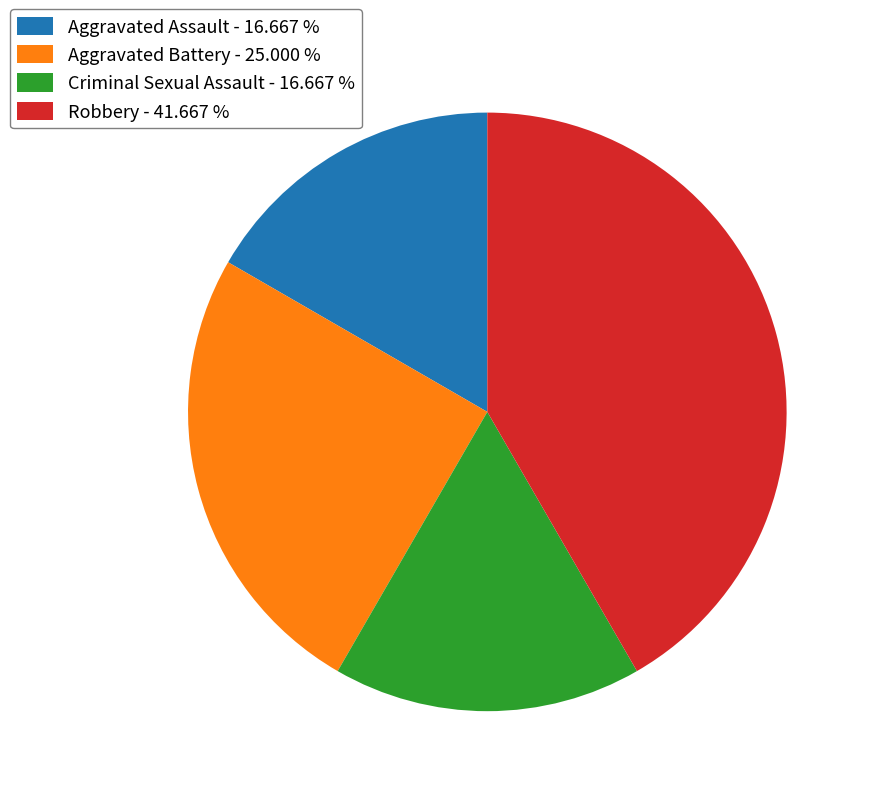

Which has a higher value, Criminal Sexual Assault or Aggravated Battery?

Aggravated Battery